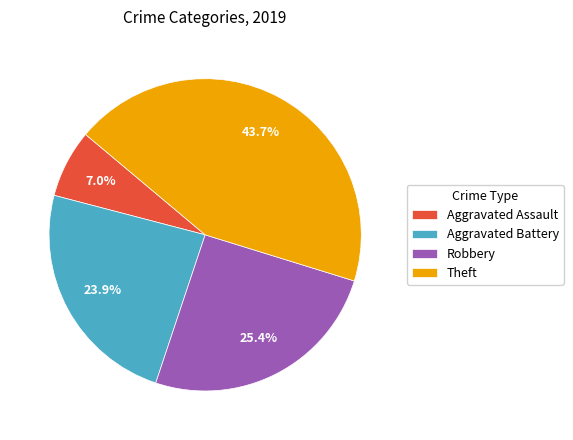

How many slices are in this pie chart?

4